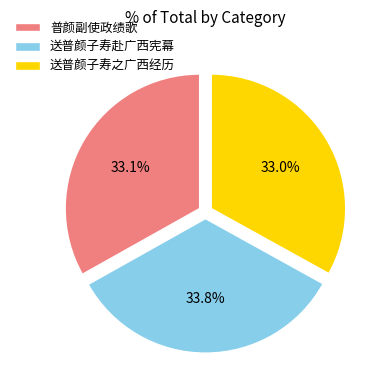

Count the number of slices in the pie.

3